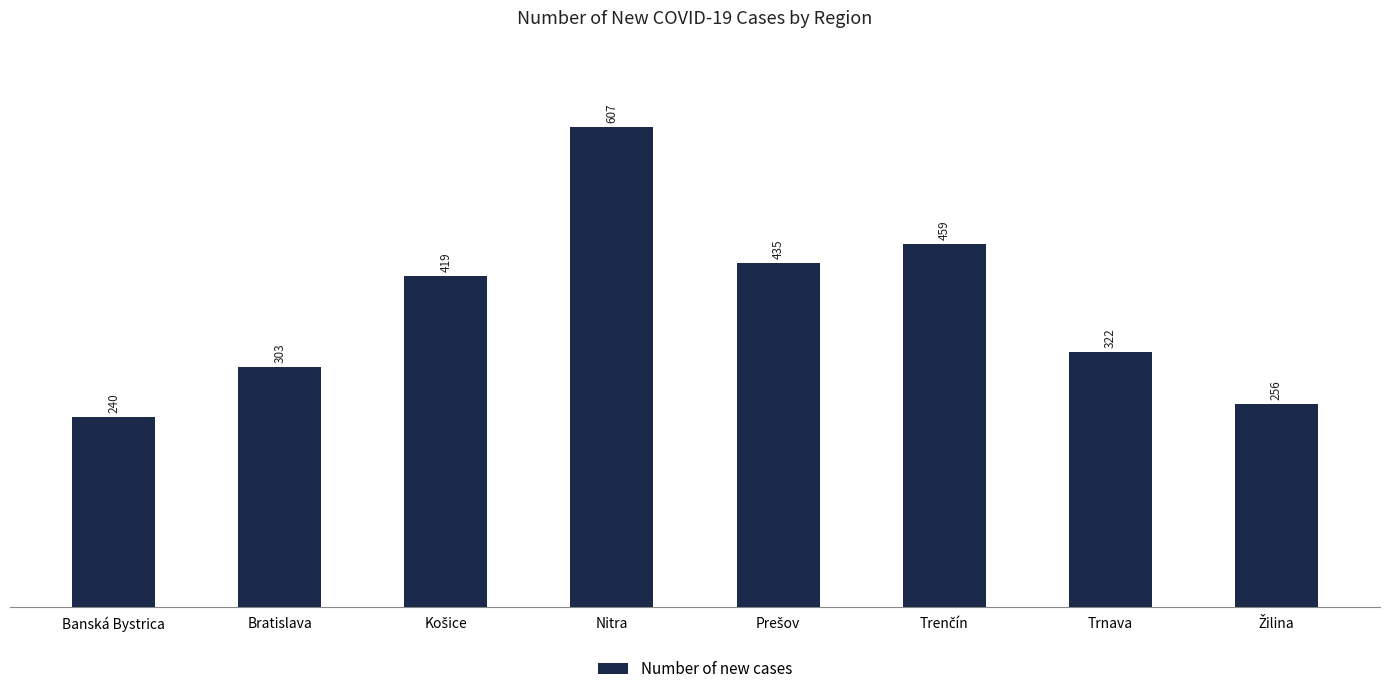

The value at Banská Bystrica is 78. True or false?

False